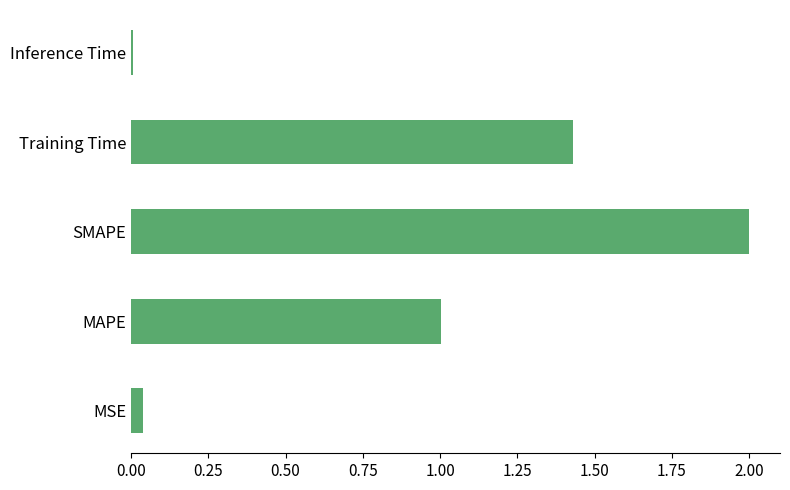

Which has a higher value, SMAPE or MSE?

SMAPE